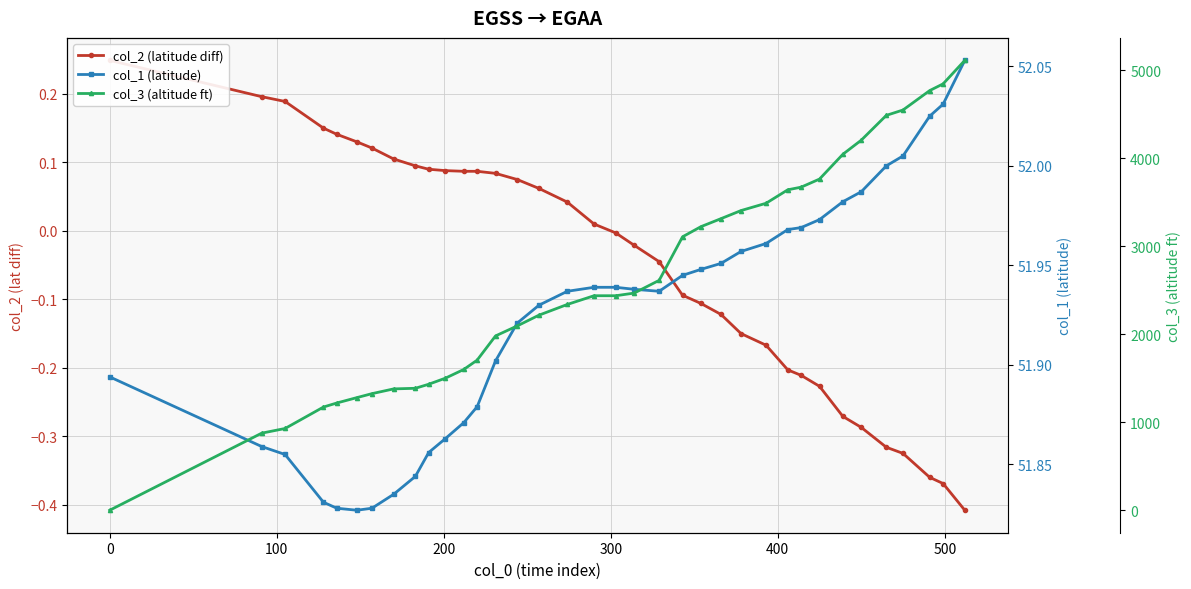

What is the greatest value displayed?

5113.0